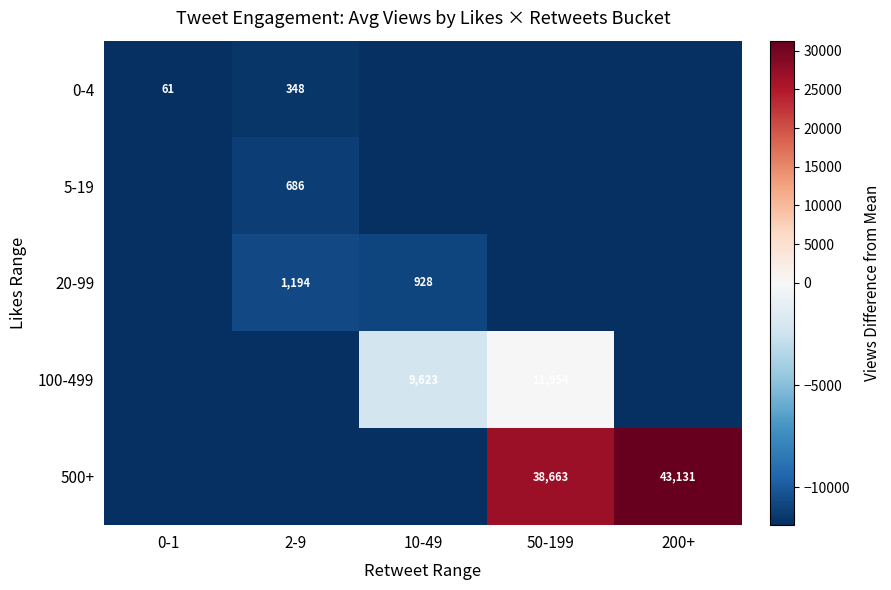

Which series has the widest spread of values?

500+